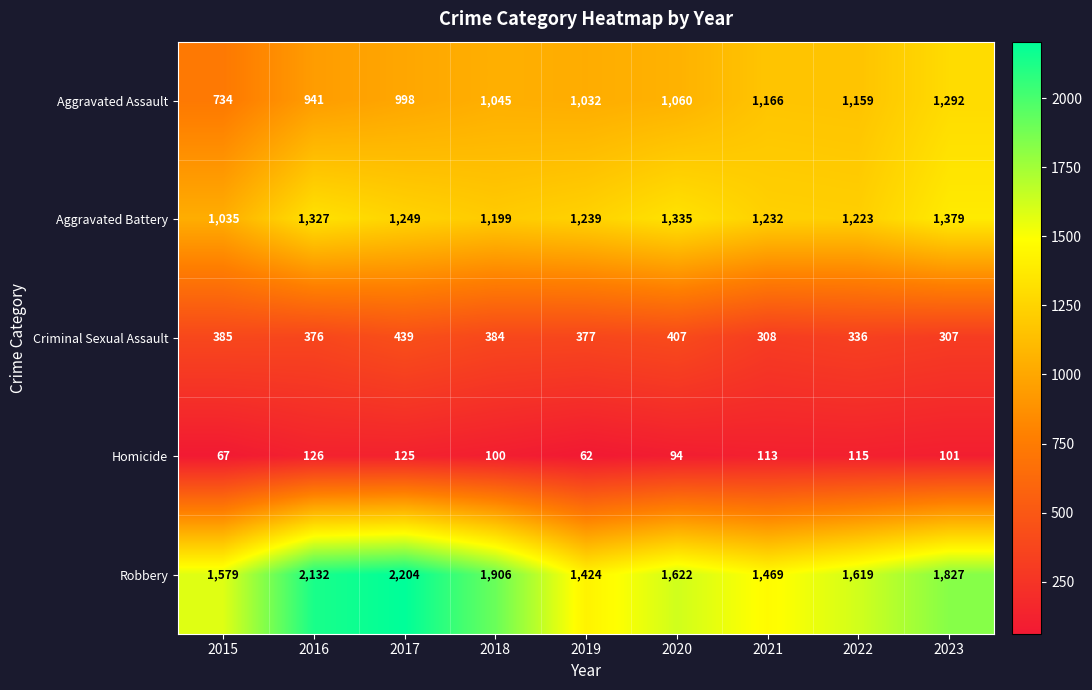

Which series changed the most between 2016 and 2021?

Robbery